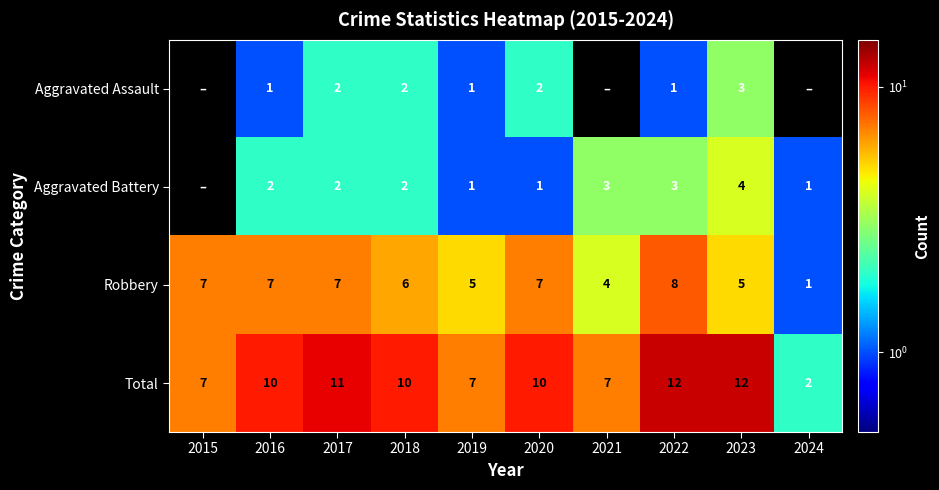

Is it true that Aggravated Battery equals 2 at 2022?

False